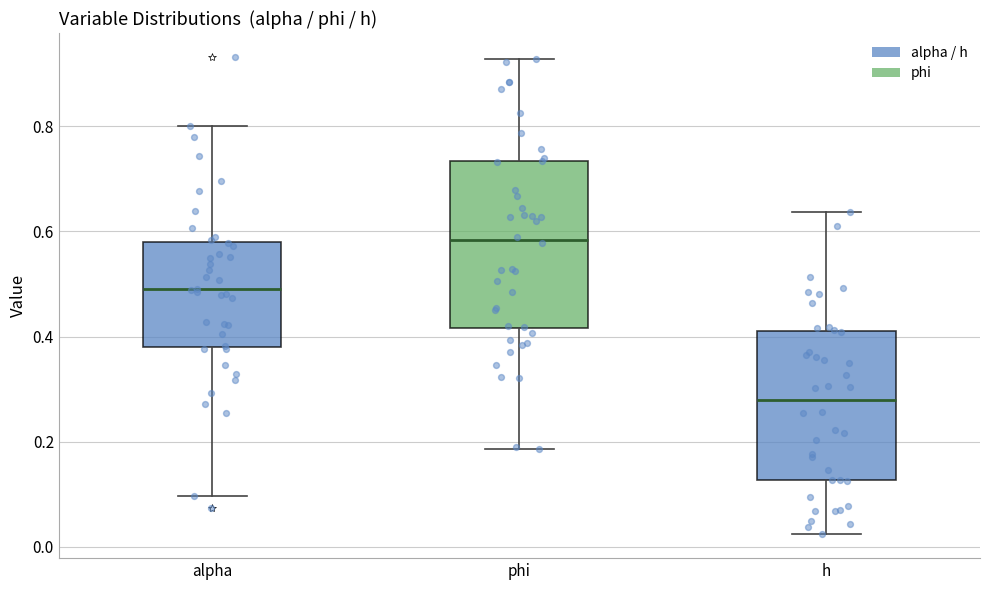

Reading left to right, transcribe this box plot: for each box, give where its median line is, the range the box spans, and where its two whiskers end, as read against the y-axis. The values are not printed on the chart, so give them approximately, as read against the axis.

alpha: median 0.48, box 0.38 to 0.58, whiskers 0.10 to 0.80
phi: median 0.58, box 0.42 to 0.74, whiskers 0.18 to 0.92
h: median 0.28, box 0.12 to 0.40, whiskers 0.02 to 0.64